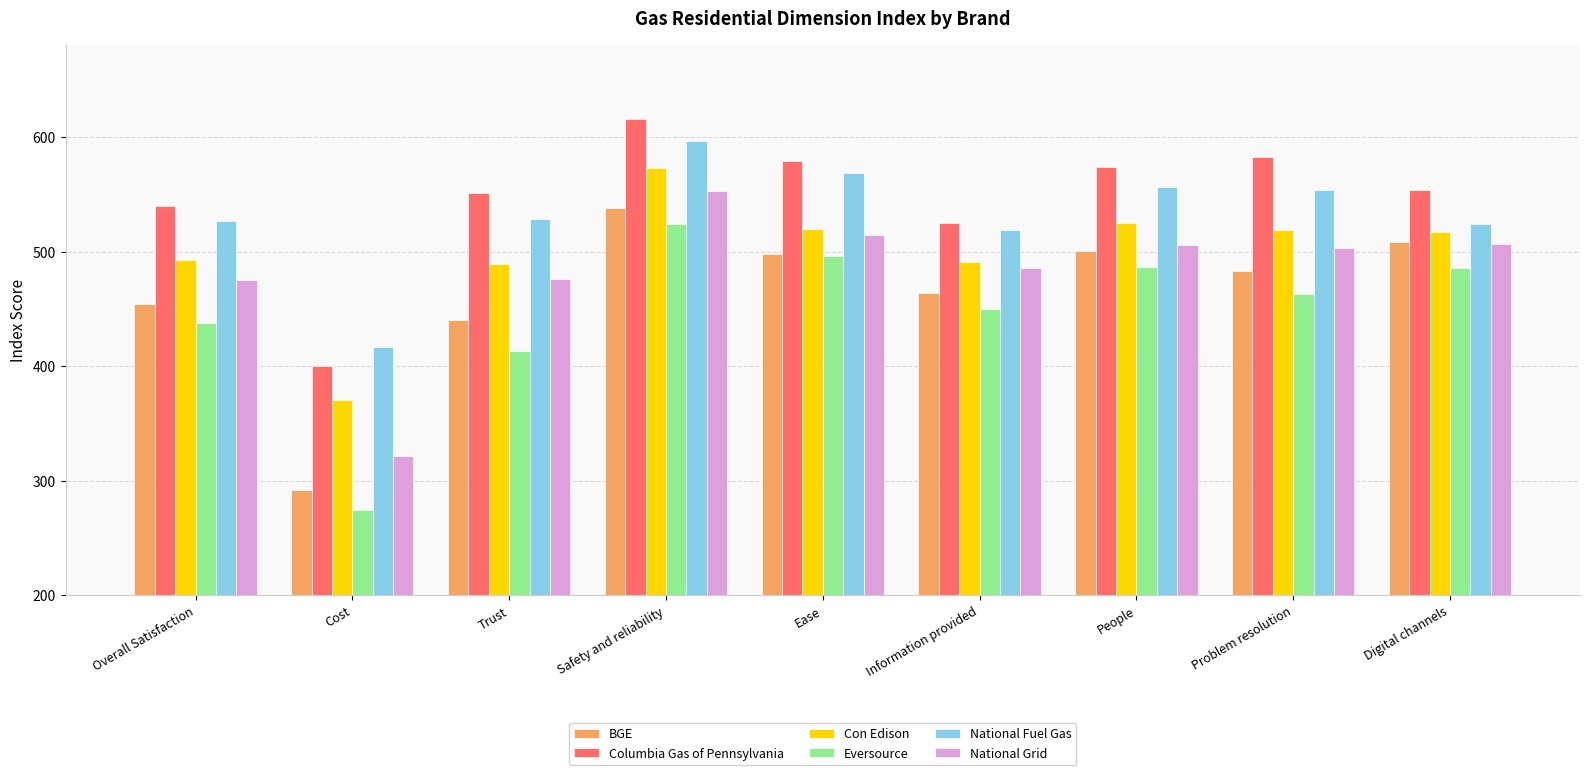

Read the Eversource value at Safety and reliability.

524.3